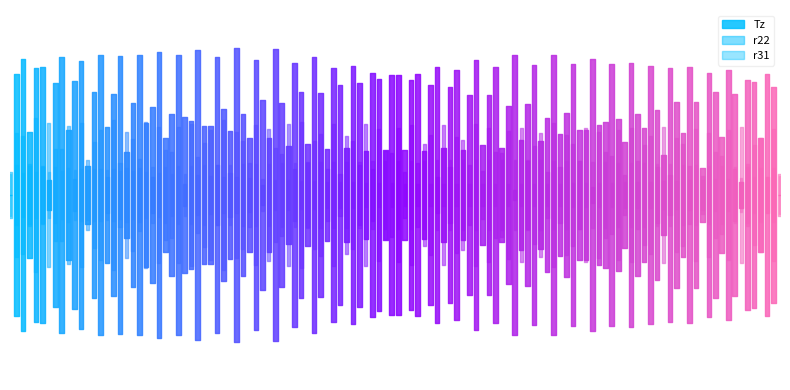

True or false: Tz and r22 intersect in this chart.

False